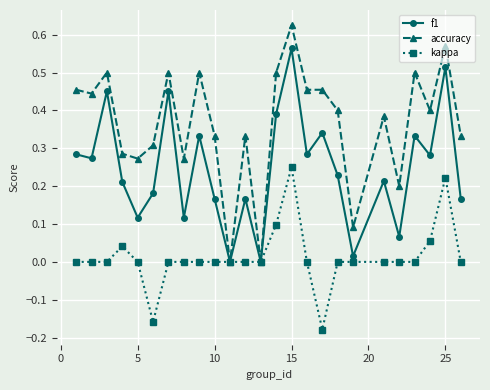

True or false: kappa has more than 2 interior local peaks.

True